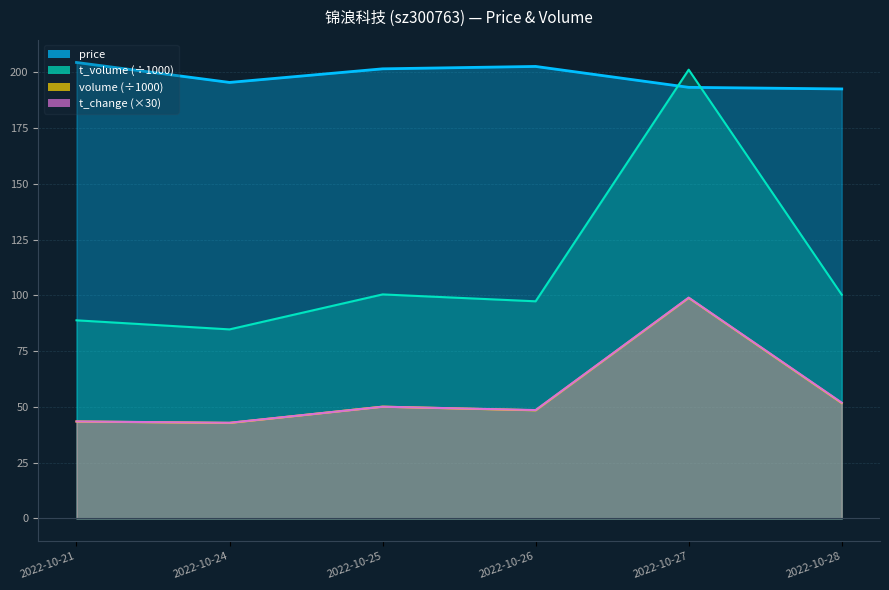

How many lines are shown in the chart?

4